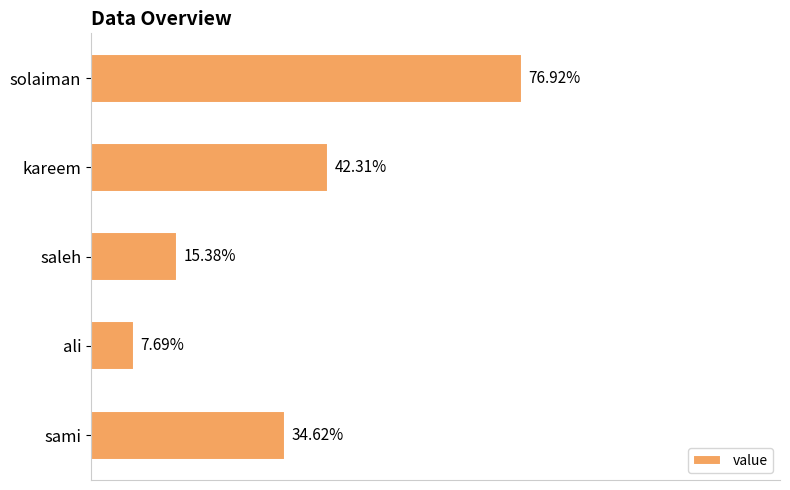

Does the chart contain any negative values?

No